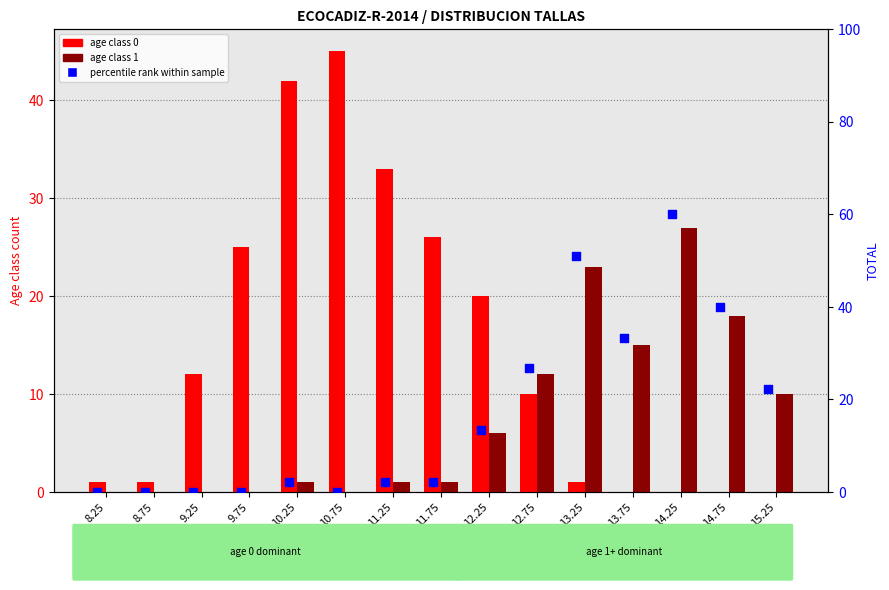

At how many categories does at least one series exceed 33?

6